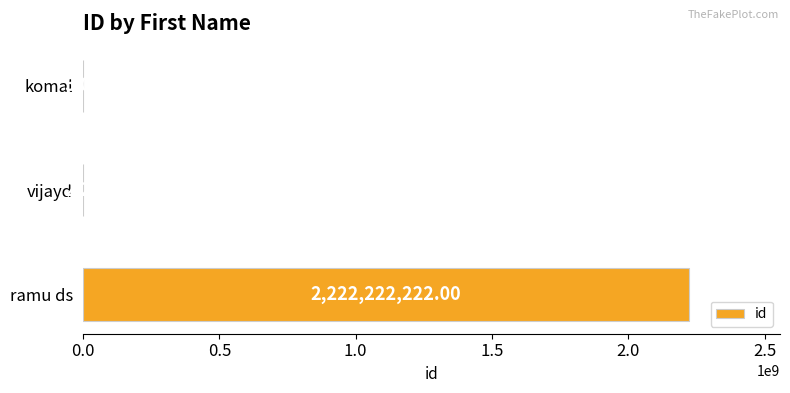

At which category does the chart reach its peak across all series?

ramu ds